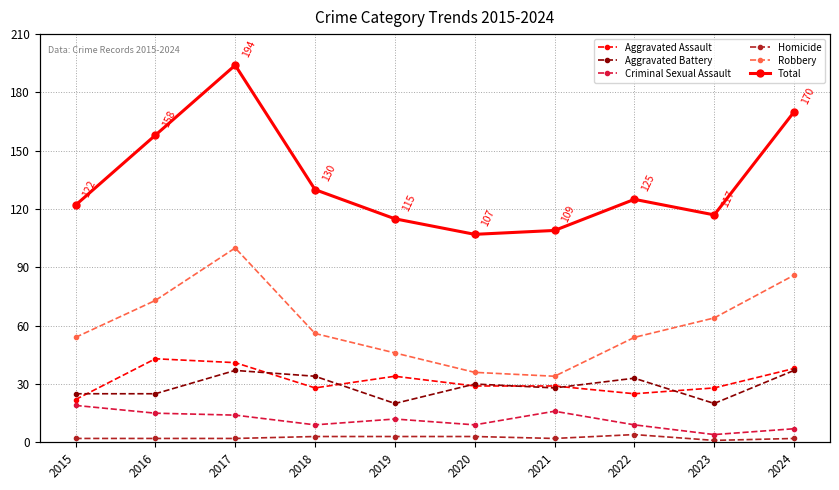

Reading right to left, extract all data points from this chart.

Aggravated Assault: 38	28	25	29	29	34	28	41	43	22
Aggravated Battery: 37	20	33	28	30	20	34	37	25	25
Criminal Sexual Assault: 7	4	9	16	9	12	9	14	15	19
Homicide: 2	1	4	2	3	3	3	2	2	2
Robbery: 86	64	54	34	36	46	56	100	73	54
Total: 170	117	125	109	107	115	130	194	158	122